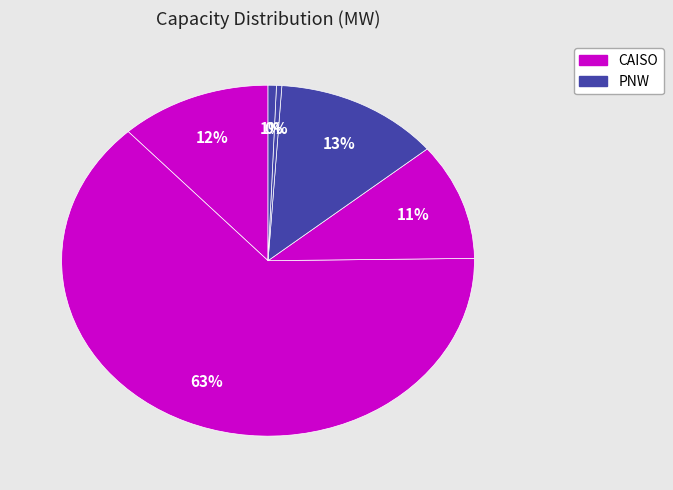

Which slice is the largest?

CAISO_solar_cap